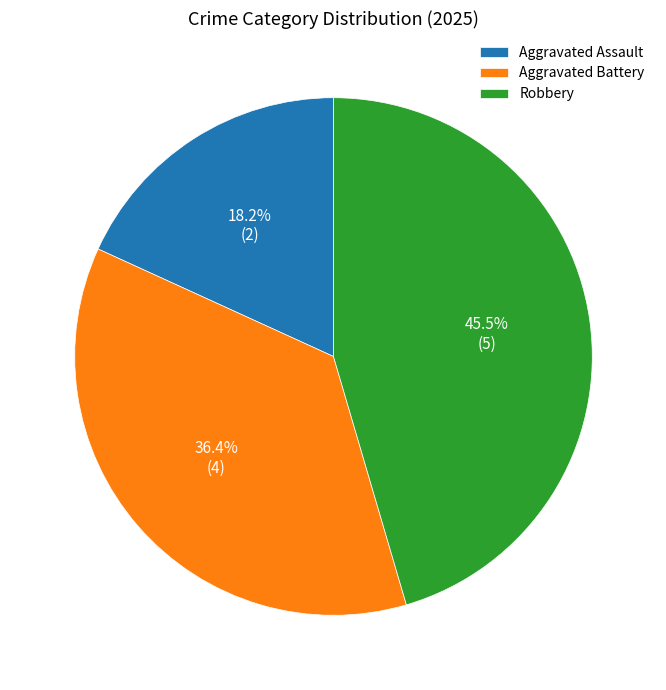

Is there any slice that represents more than half of the pie?

No